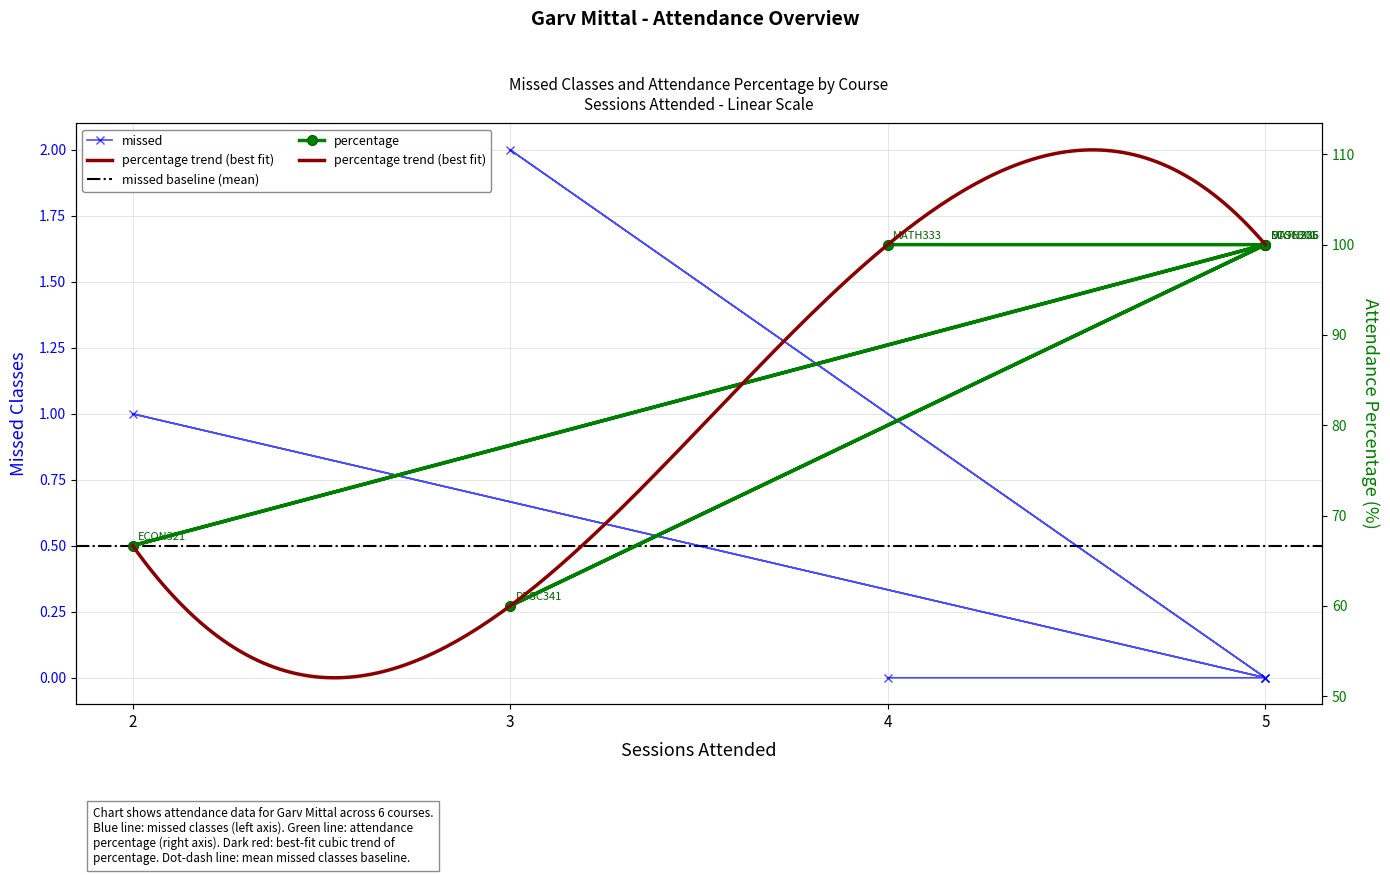

List the series in order of their peak value, lowest first.

missed, percentage